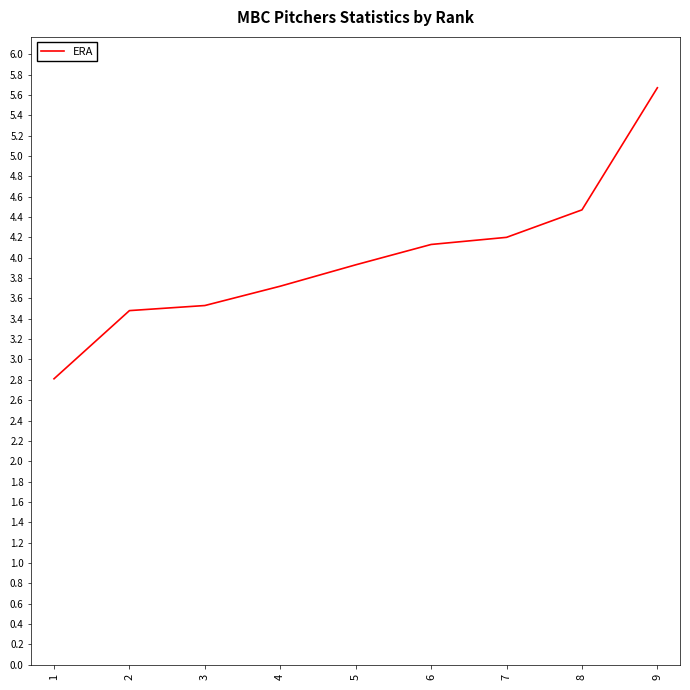

Reading left to right, transcribe all the data shown in this chart.

1=2.8	2=3.5	3=3.5	4=3.7	5=3.9	6=4.1	7=4.2	8=4.5	9=5.7